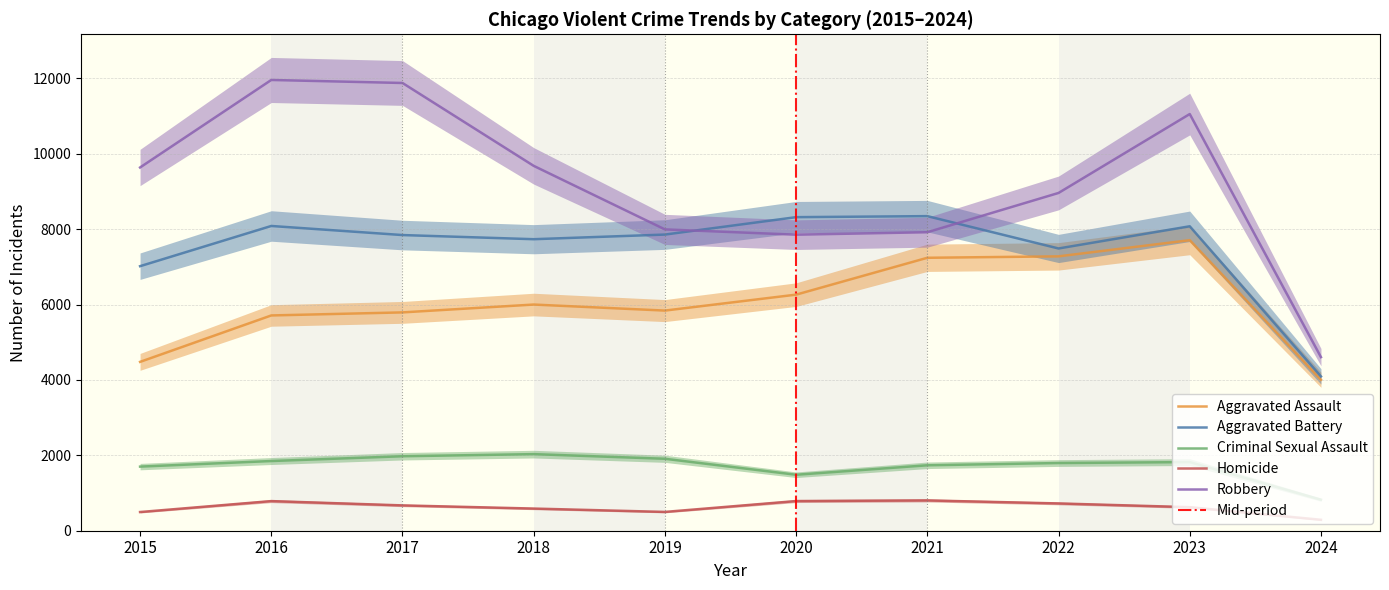

Does the chart display data point markers on the line(s)?

No